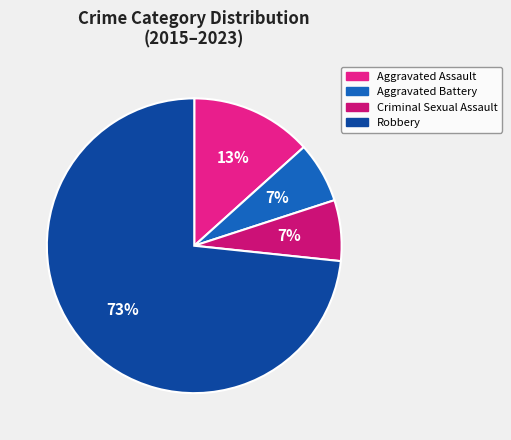

Which slice is the largest?

Robbery